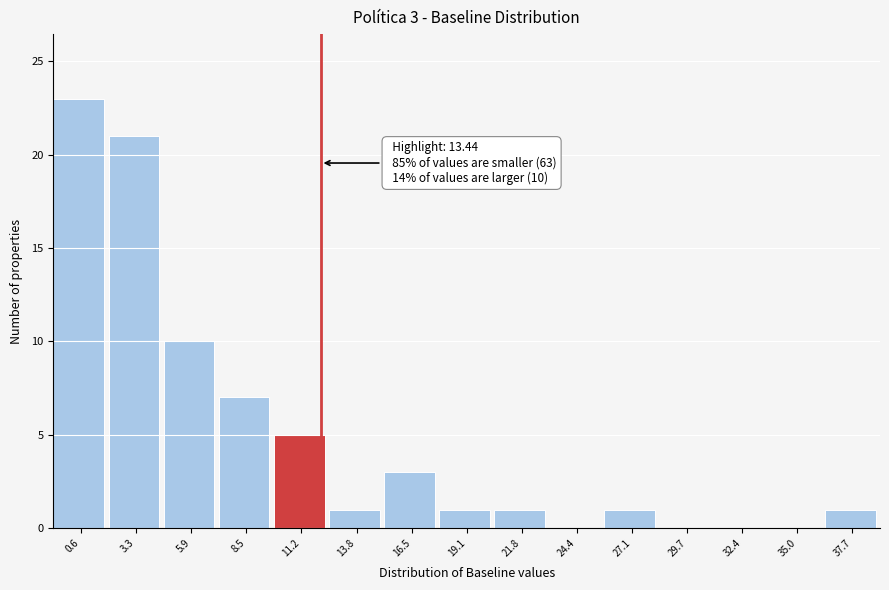

Reading left to right, transcribe all the data shown in this chart.

0.6=23	3.3=21	5.9=10	8.5=7	11.2=5	13.8=1	16.5=3	19.1=1	21.8=1	24.4=0	27.1=1	29.7=0	32.4=0	35.0=0	37.7=1